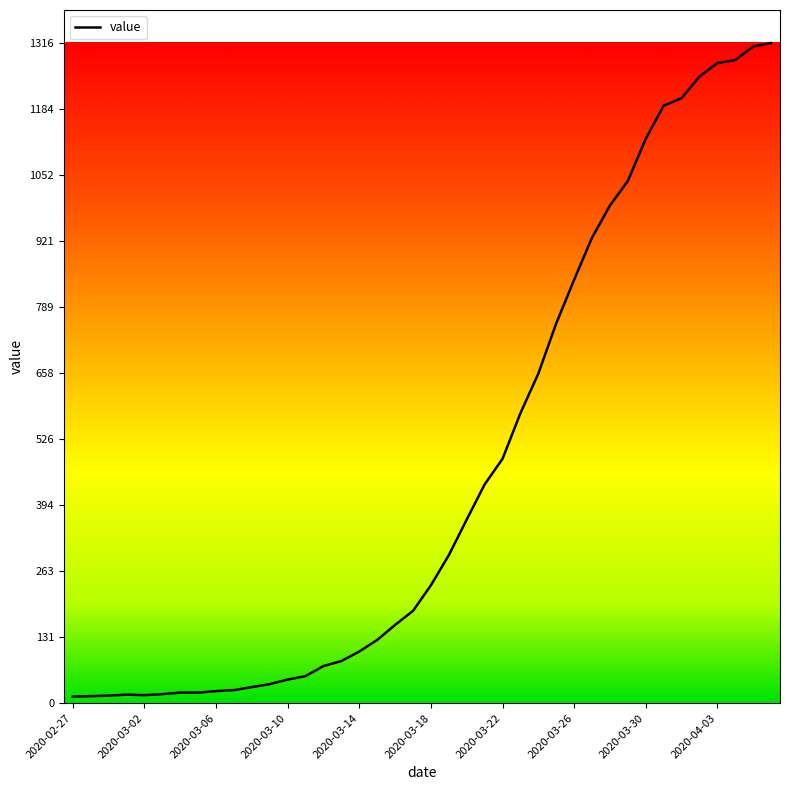

What is the average value?

466